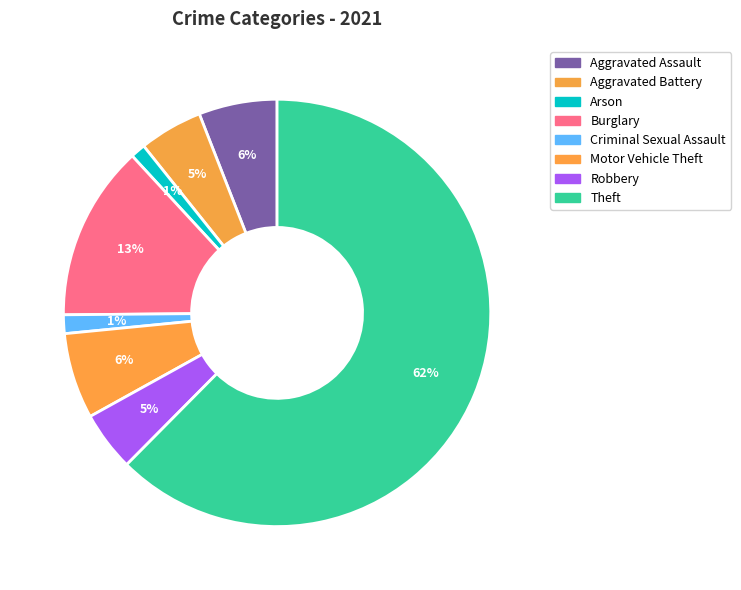

Which slice represents more than half of the pie?

Theft